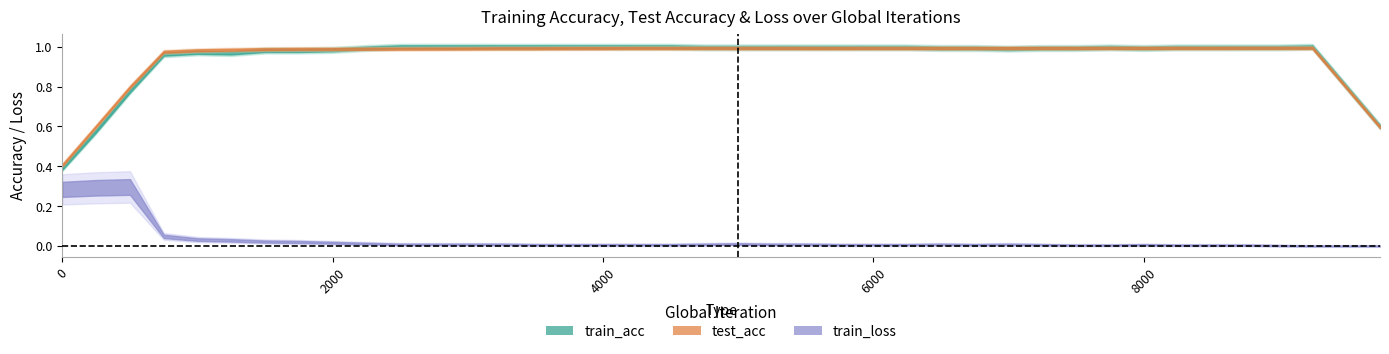

Rank the categories by train_acc value from highest to lowest.

4, 8, 9, 10, 11, 12, 13, 14, 15, 16, 17, 18, 19, 20, 22, 23, 24, 25, 27, 29, 31, 32, 33, 35, 36, 37, 38, 39, 2, 5, 21, 26, 28, 30, 34, 7, 6, 3, 1, 0